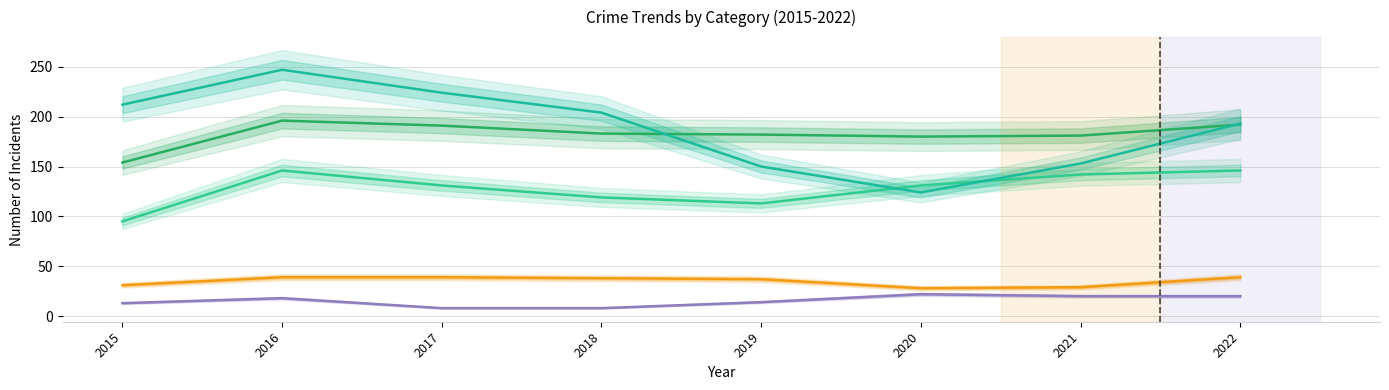

Reading left to right, list all the values displayed in this chart.

Aggravated Assault: 2015=95	2016=146	2017=131	2018=119	2019=113	2020=131	2021=142	2022=146
Aggravated Battery: 2015=154	2016=196	2017=191	2018=183	2019=182	2020=180	2021=181	2022=192
Criminal Sexual Assault: 2015=31	2016=39	2017=39	2018=38	2019=37	2020=28	2021=29	2022=39
Homicide: 2015=13	2016=18	2017=8	2018=8	2019=14	2020=22	2021=20	2022=20
Robbery: 2015=212	2016=247	2017=224	2018=204	2019=150	2020=124	2021=153	2022=193